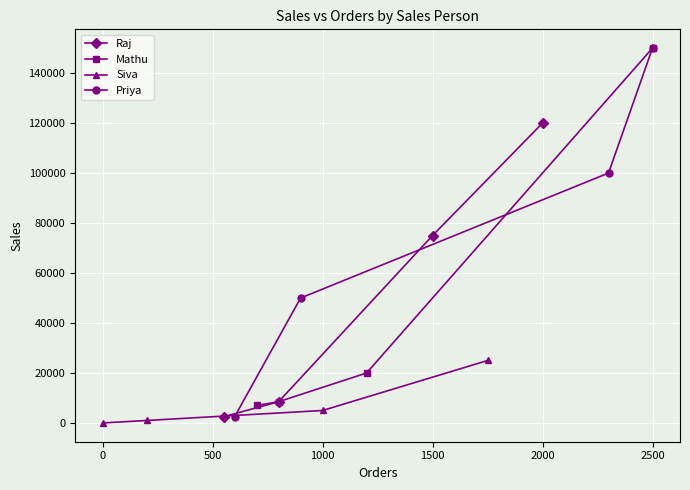

True or false: Raj has more than 1 interior local peaks.

False